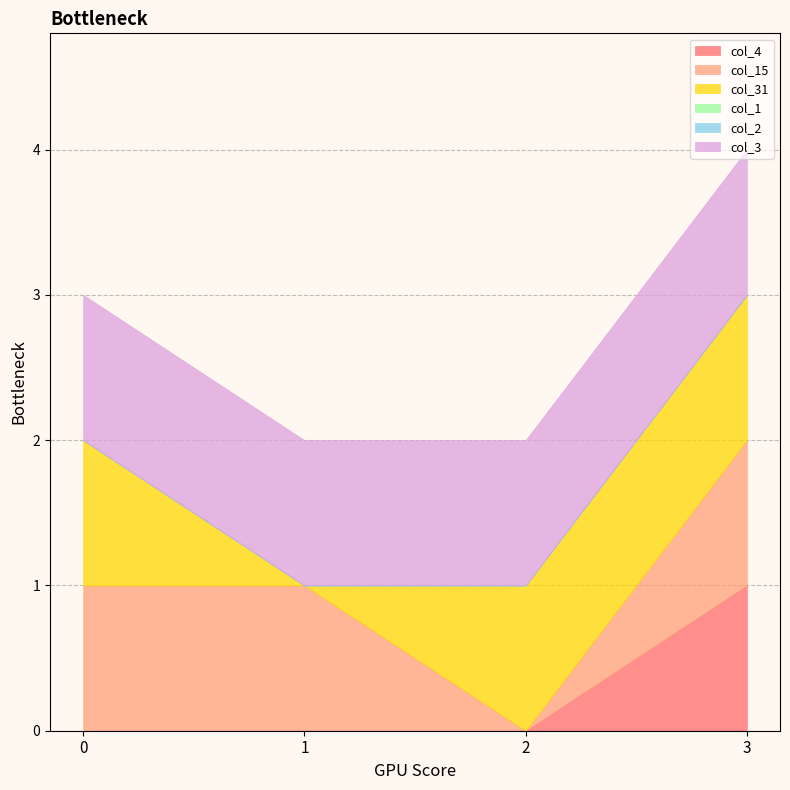

Between 0 and 1, which series saw the biggest shift?

col_31